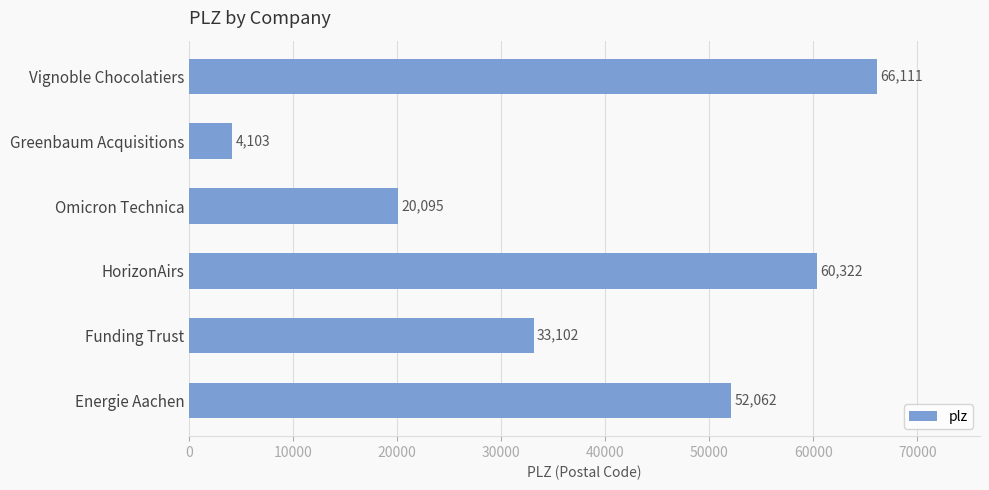

Reading bottom to top, list all the values displayed in this chart.

52062	33102	60322	20095	4103	66111